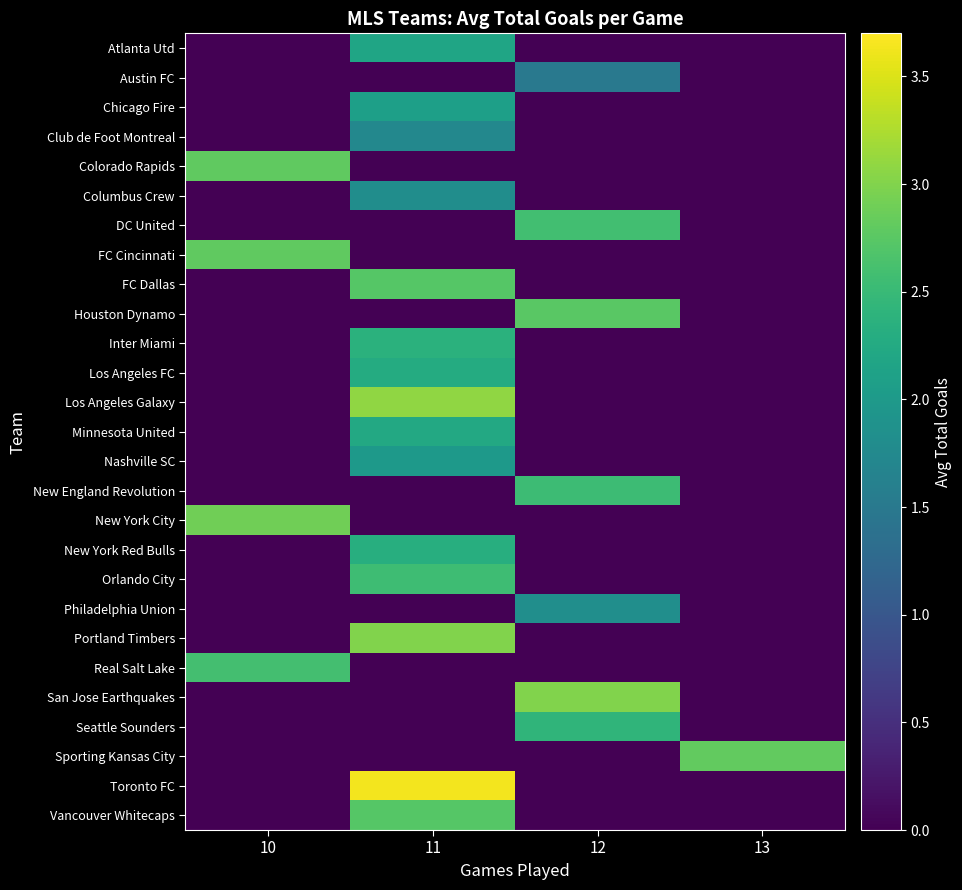

Reading left to right, transcribe all the data shown in this chart.

row_0: 0.0	2.2	0.0	0.0
row_1: 0.0	0.0	1.5	0.0
row_2: 0.0	2.1	0.0	0.0
row_3: 0.0	1.7	0.0	0.0
row_4: 2.8	0.0	0.0	0.0
row_5: 0.0	1.8	0.0	0.0
row_6: 0.0	0.0	2.6	0.0
row_7: 2.8	0.0	0.0	0.0
row_8: 0.0	2.7	0.0	0.0
row_9: 0.0	0.0	2.8	0.0
row_10: 0.0	2.4	0.0	0.0
row_11: 0.0	2.3	0.0	0.0
row_12: 0.0	3.1	0.0	0.0
row_13: 0.0	2.2	0.0	0.0
row_14: 0.0	2.0	0.0	0.0
row_15: 0.0	0.0	2.5	0.0
row_16: 2.9	0.0	0.0	0.0
row_17: 0.0	2.3	0.0	0.0
row_18: 0.0	2.5	0.0	0.0
row_19: 0.0	0.0	1.8	0.0
row_20: 0.0	3.0	0.0	0.0
row_21: 2.6	0.0	0.0	0.0
row_22: 0.0	0.0	3.0	0.0
row_23: 0.0	0.0	2.4	0.0
row_24: 0.0	0.0	0.0	2.8
row_25: 0.0	3.6	0.0	0.0
row_26: 0.0	2.7	0.0	0.0